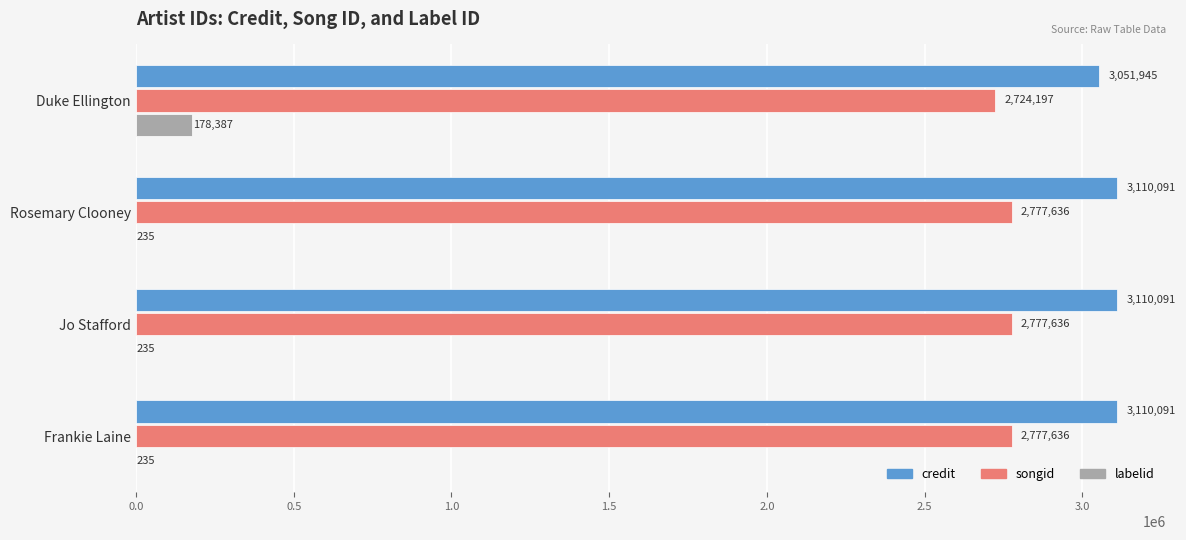

Between Duke Ellington and Jo Stafford, which series saw the biggest shift?

labelid